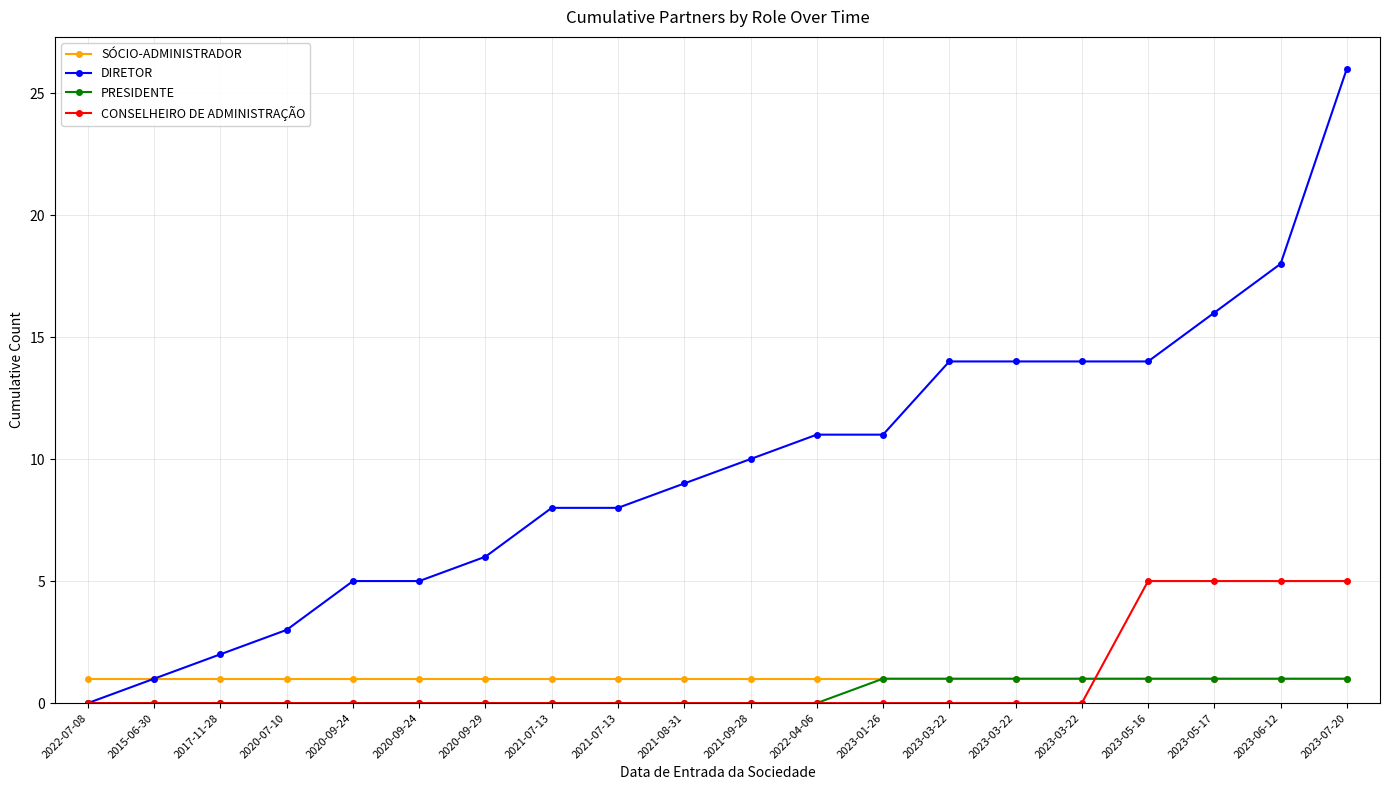

What is the label of the 8th point from the left?

2021-07-13